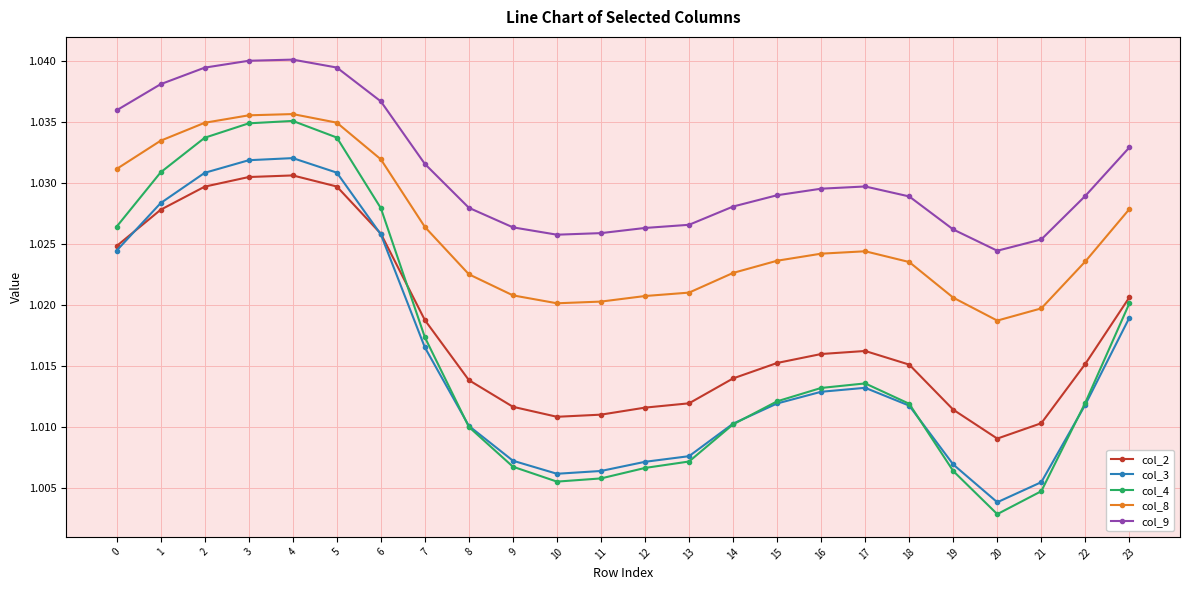

Which series has the largest range (max minus min)?

col_4